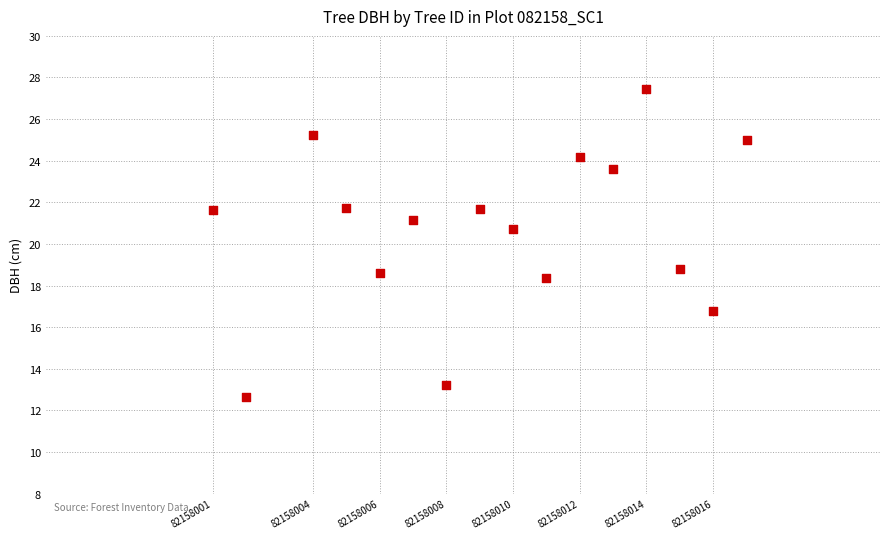

What is the range of Y values (max minus min)?

14.8